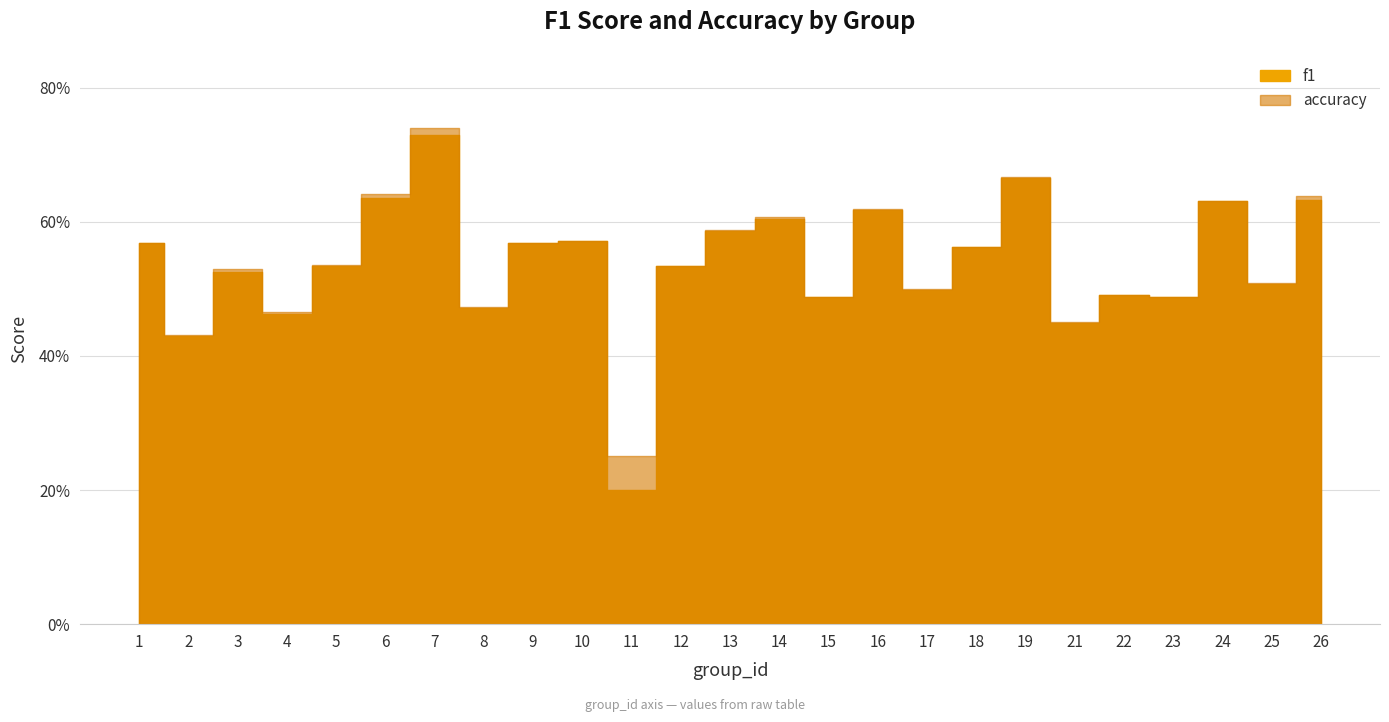

List the series in order of their peak value, lowest first.

f1, accuracy